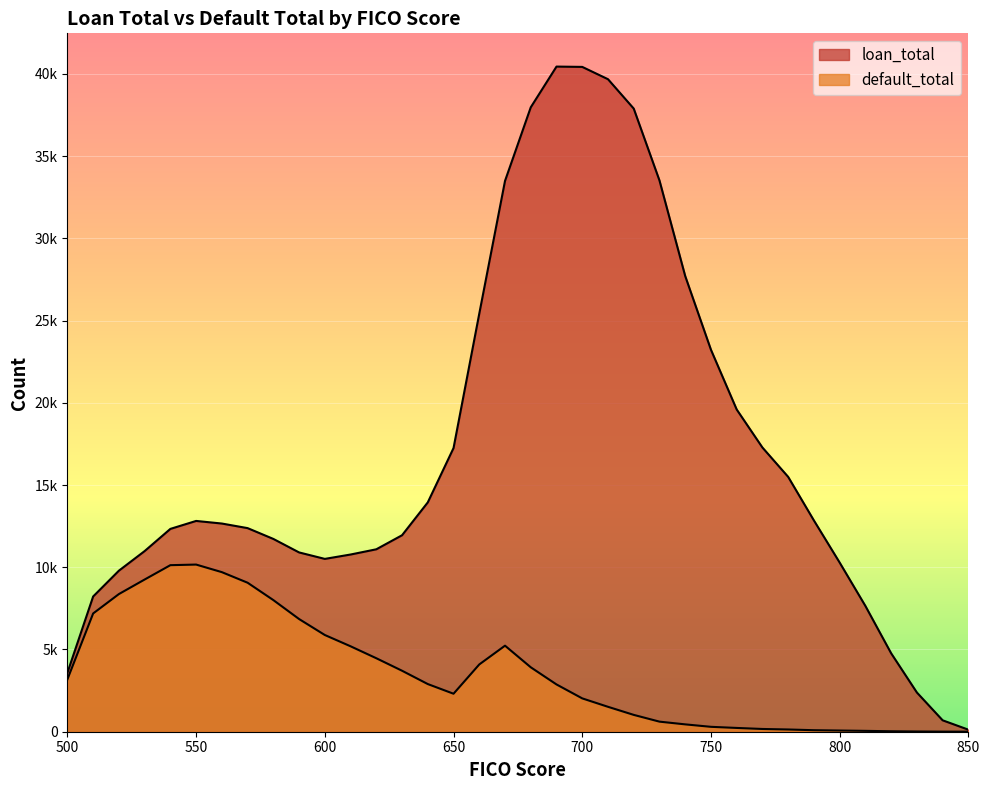

Which series changed the most between 610 and 760?

loan_total